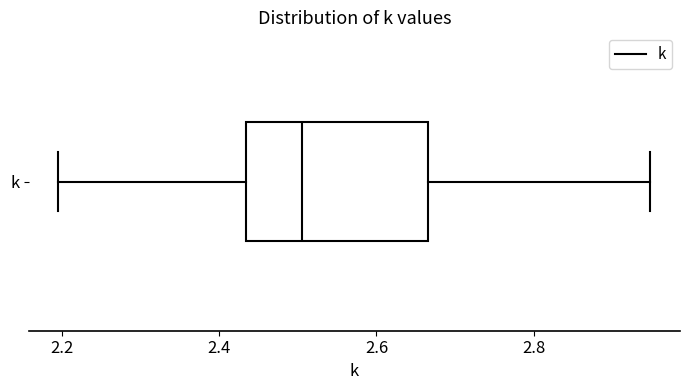

Where does the median line of the box for k sit on the x-axis? The values are not printed on the chart, so give them approximately, as read against the axis.

2.50